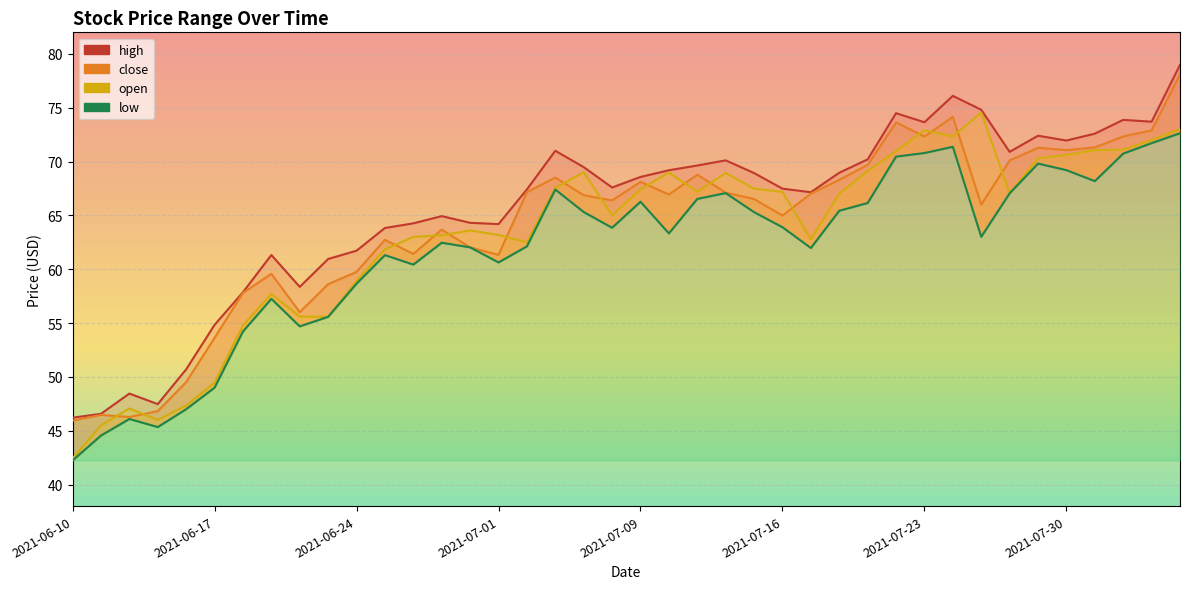

What is the label of the 16th point from the left?

2021-07-01